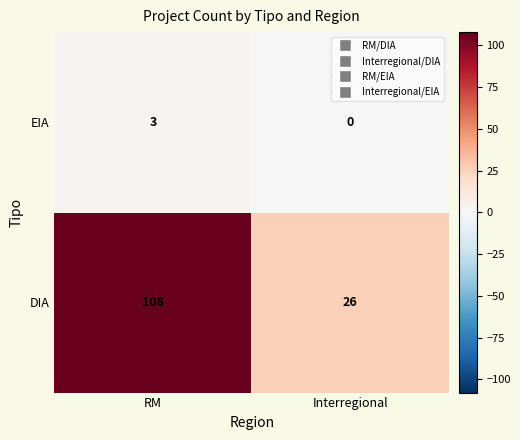

Where is EIA nearest to the value 1?

Interregional